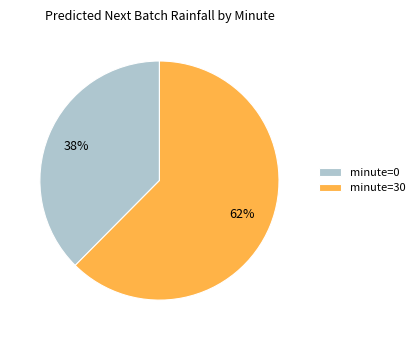

The minute=0 slice represents 47% of the pie. True or false?

False